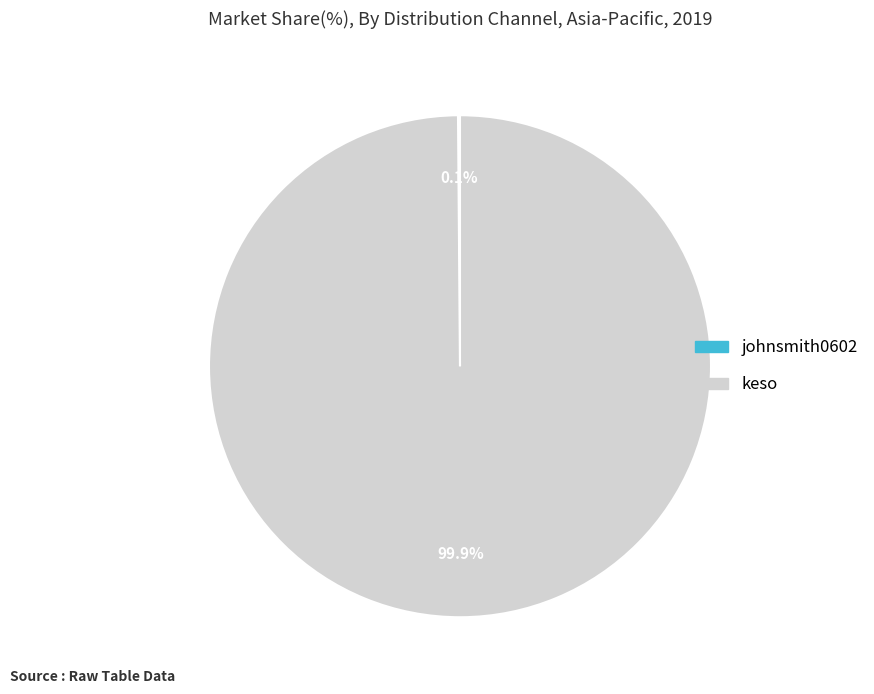

What is the majority slice?

keso